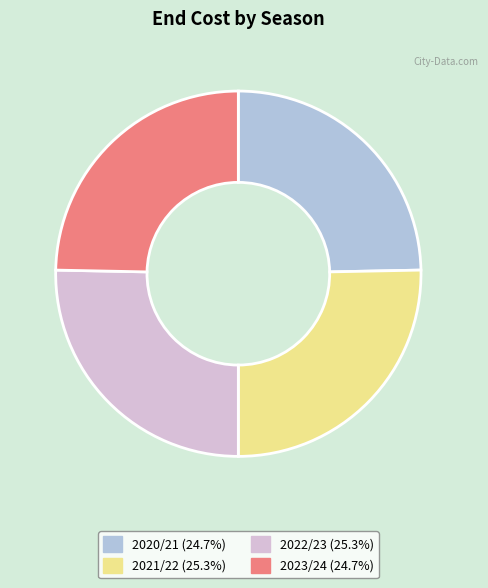

Between 2022/23 and 2020/21, which is larger?

2022/23